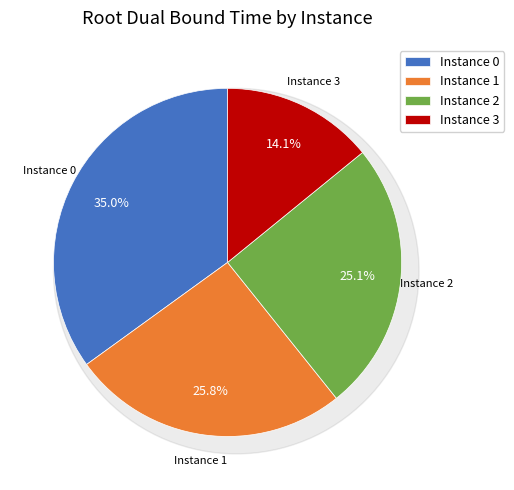

To the nearest percent, what percentage of the pie is 2?

25%